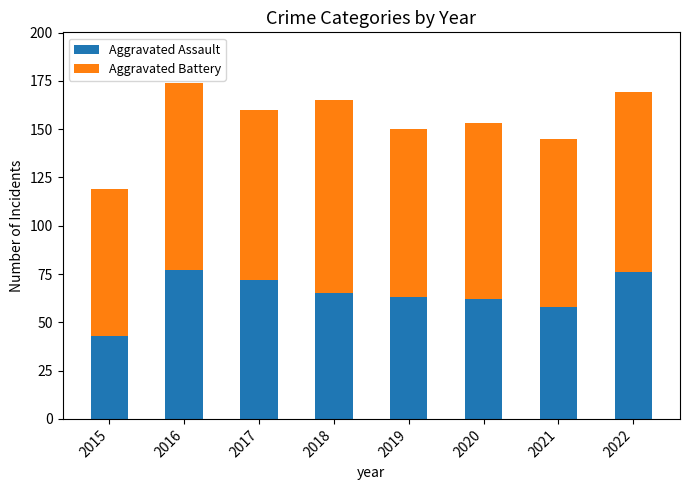

What is the difference between the maximum and minimum values in the Aggravated Assault series?

34